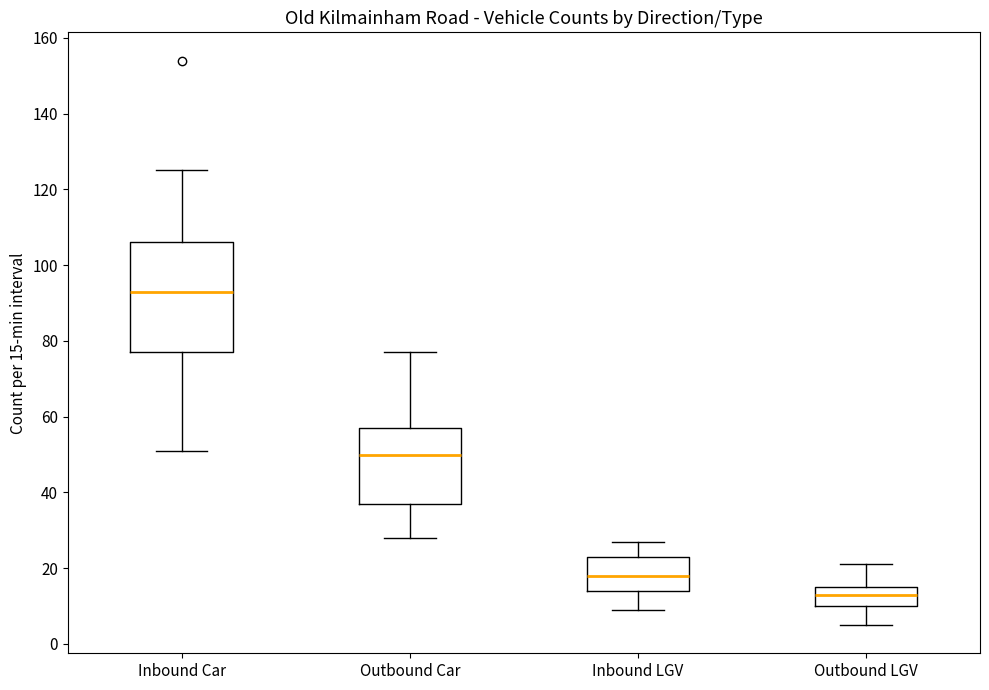

Reading left to right, read every box against the y-axis: the position of its median line, the range the box covers, and the ends of its whiskers. The values are not printed on the chart, so give them approximately, as read against the axis.

Inbound Car: median 94, box 78 to 106, whiskers 52 to 126
Outbound Car: median 50, box 38 to 58, whiskers 28 to 78
Inbound LGV: median 18, box 14 to 24, whiskers 10 to 28
Outbound LGV: median 14, box 10 to 16, whiskers 6 to 22